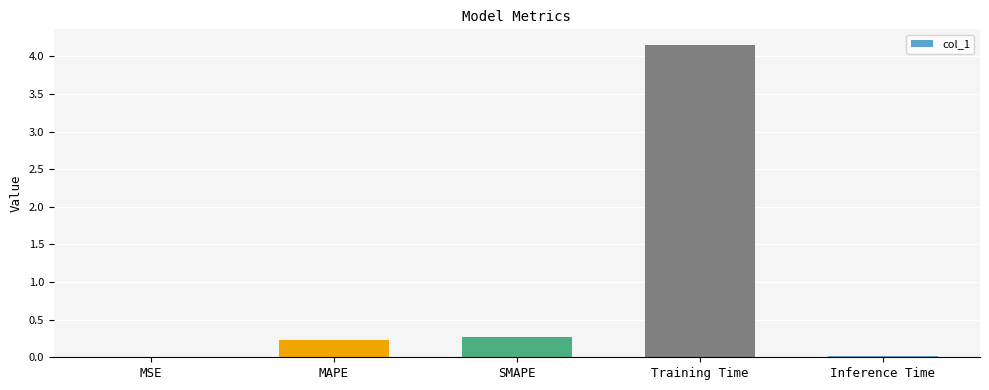

Are the bars horizontal?

No